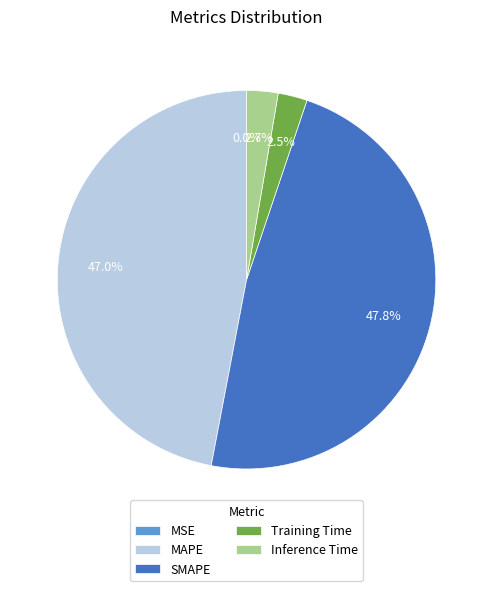

Which slice is the largest?

SMAPE